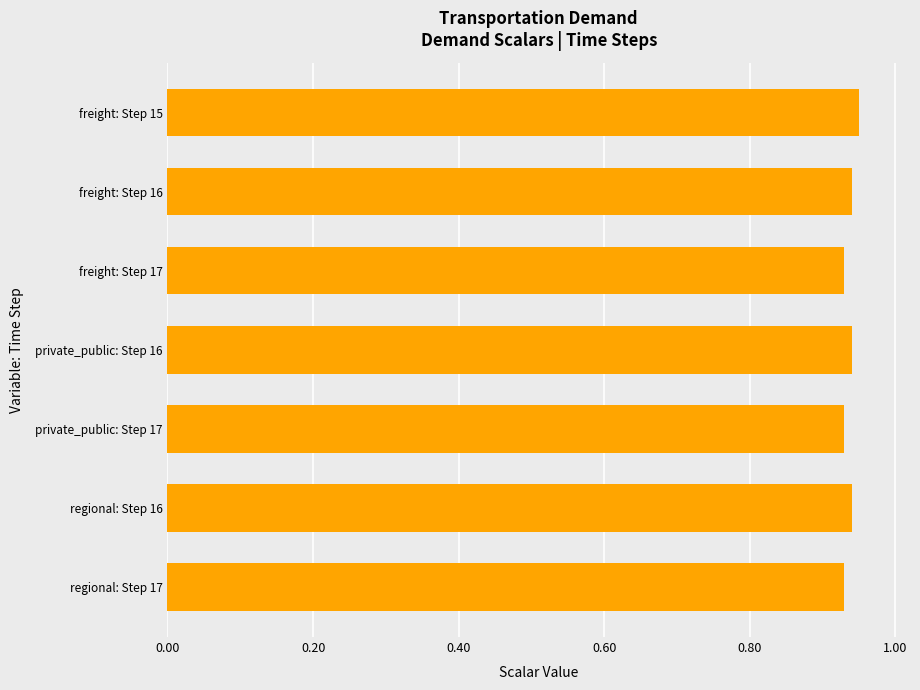

True or false: the data shows 0.4 at private_public: Step 16.

False